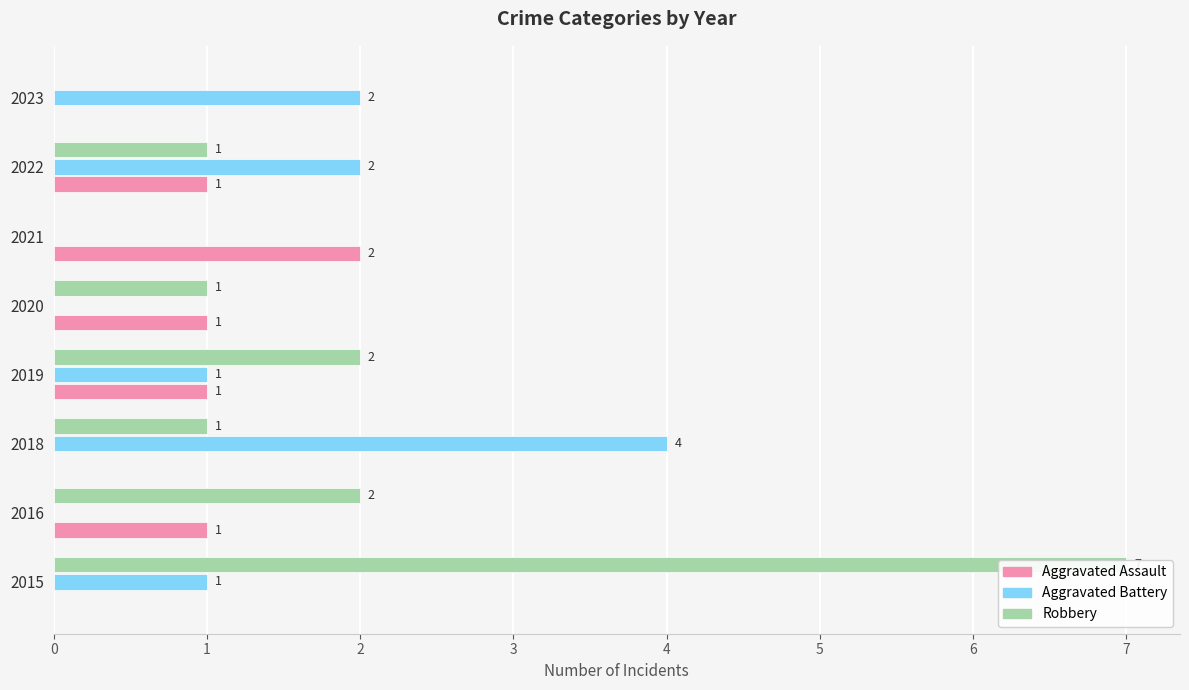

Are the bars grouped side by side (vs. stacked)?

Yes